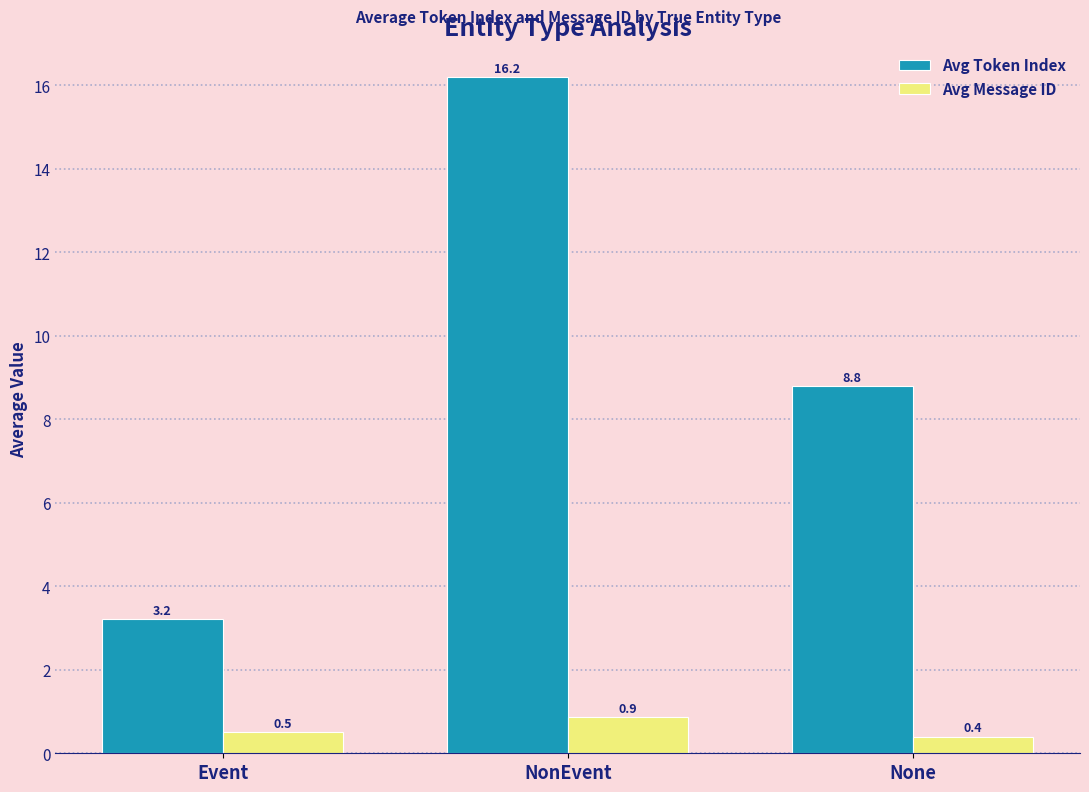

List the labels in order of Avg Message ID value, largest first.

NonEvent, Event, None